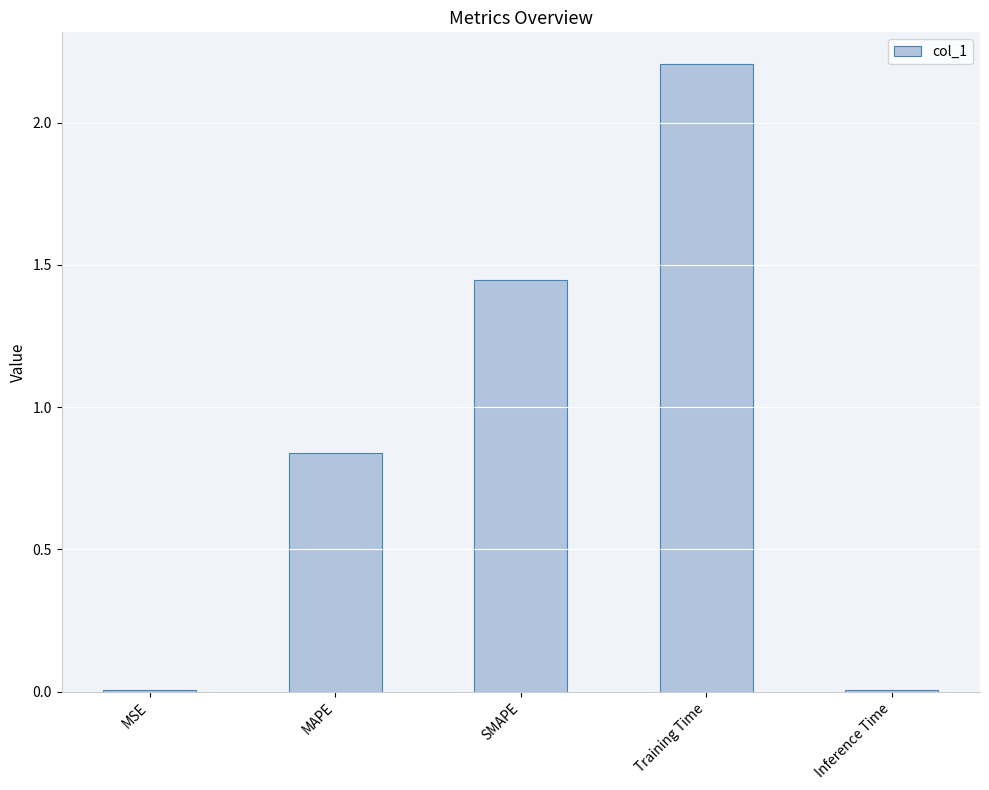

Are the bars horizontal?

No